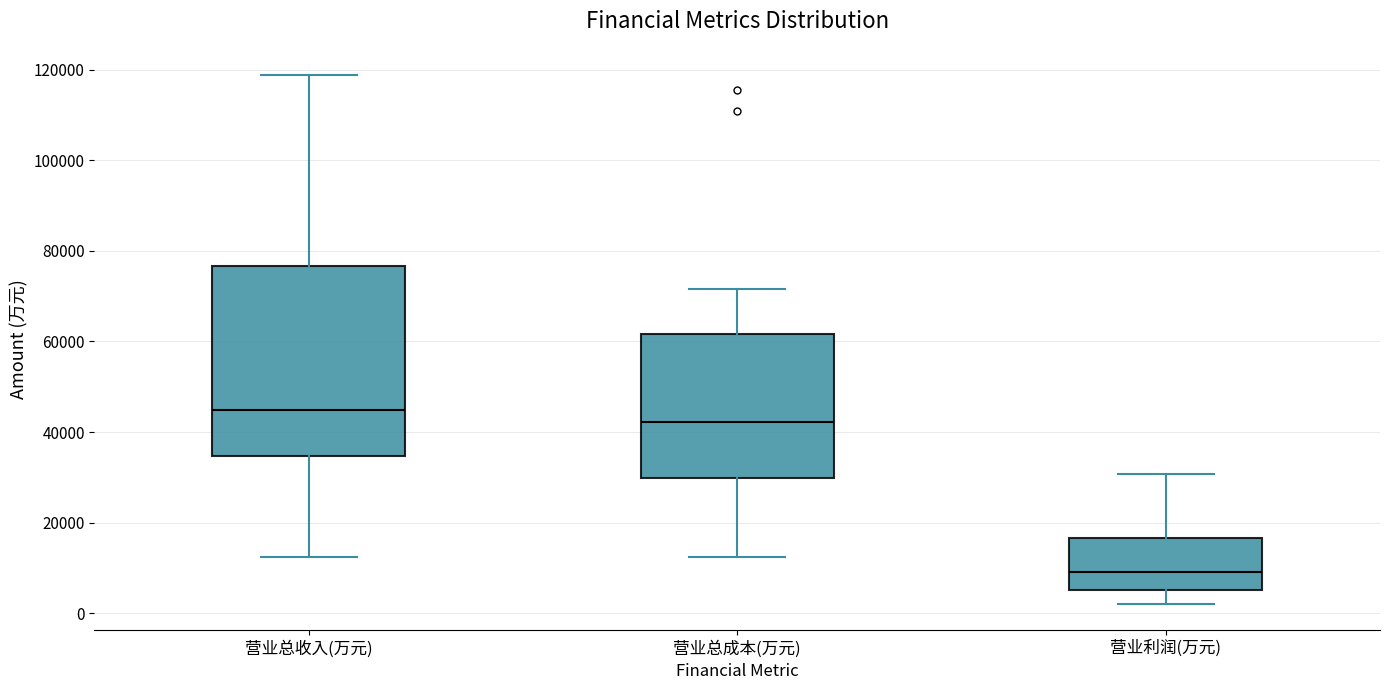

Comparing the boxes themselves (not the whiskers), which one is the tallest?

营业总收入(万元)